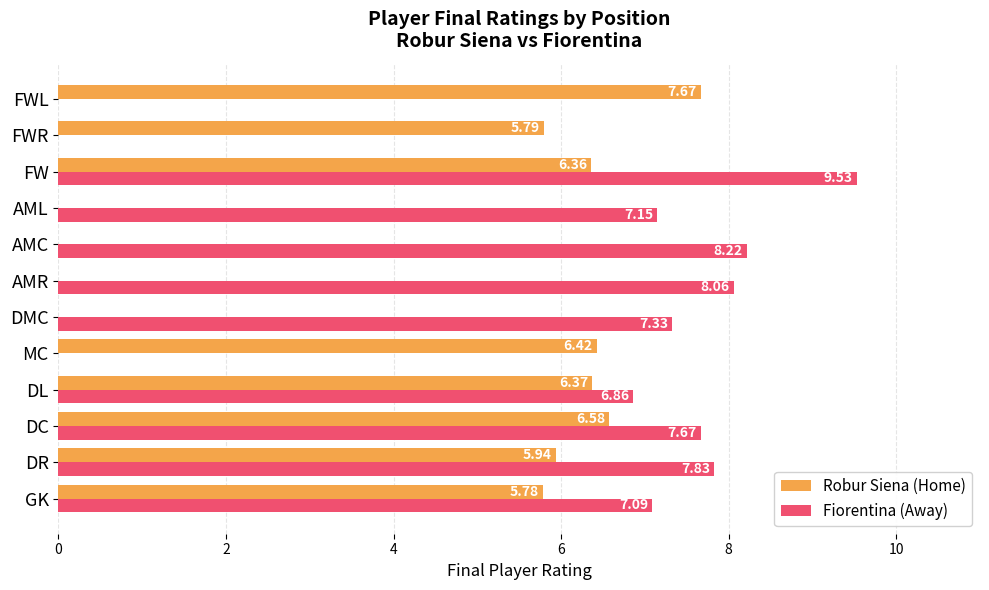

Which series changed the most between FW and FWR?

Fiorentina (Away)